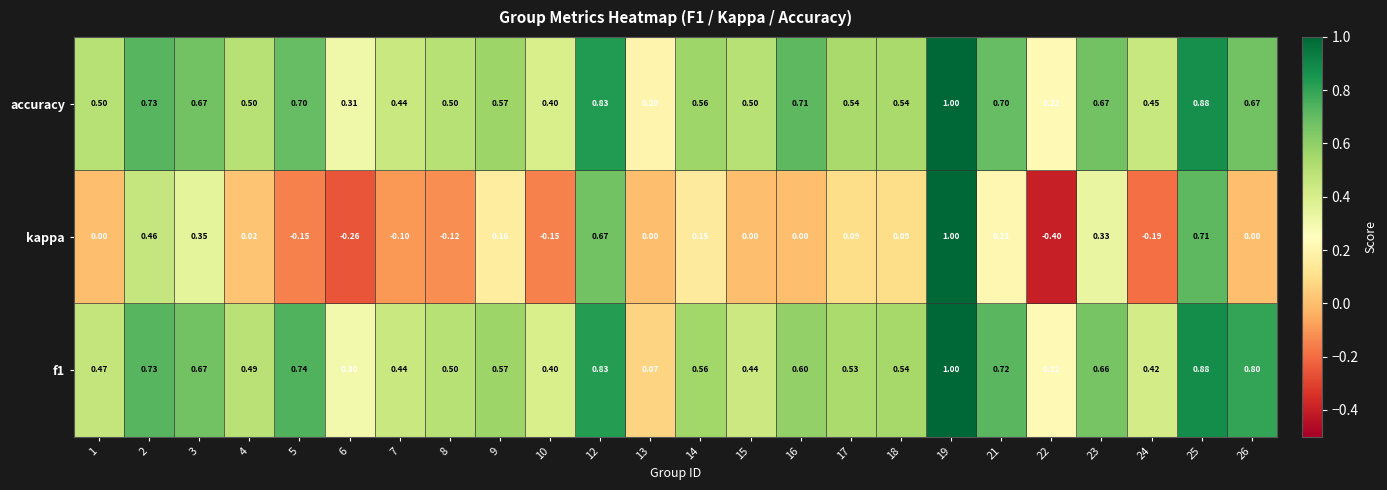

Which series has the largest total across all categories?

accuracy